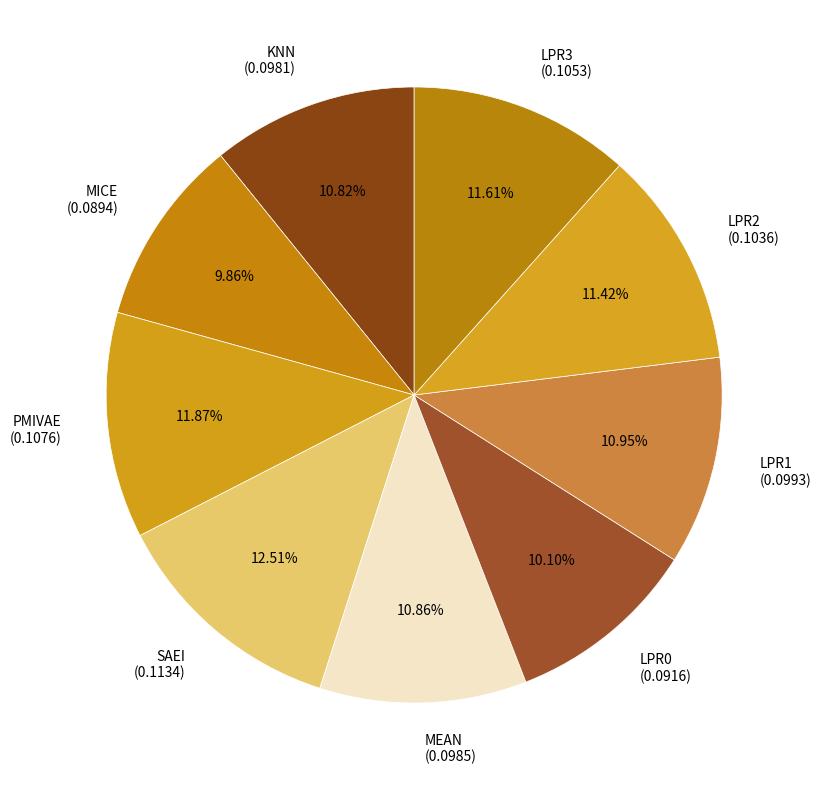

Which has a higher value, LPR3 (0.1053) or LPR1 (0.0993)?

LPR3 (0.1053)